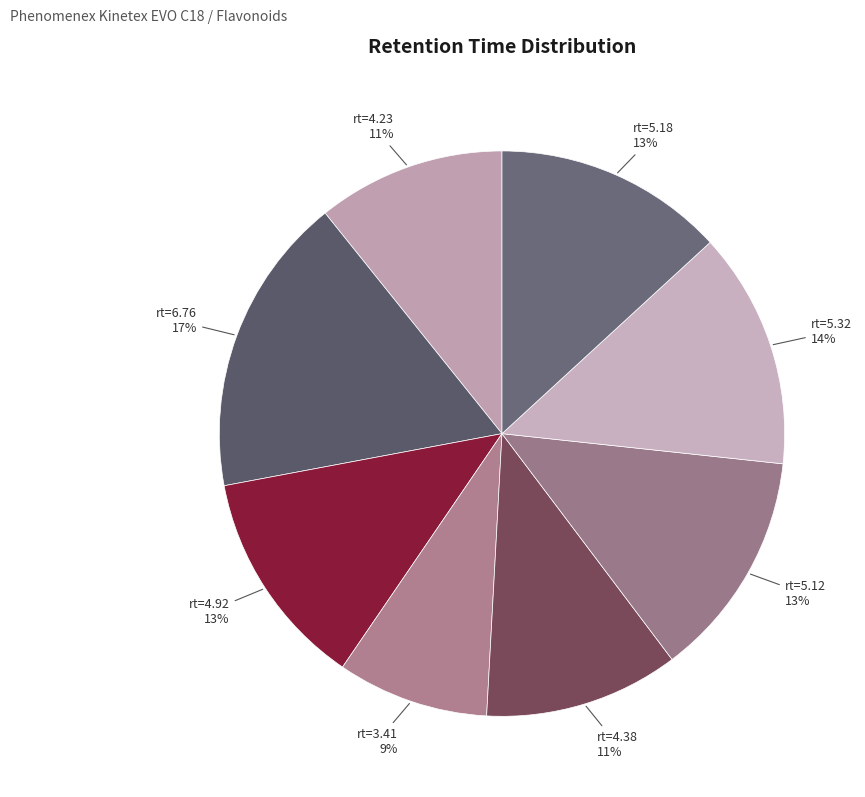

True or false: rt=5.32 accounts for 14% of the total.

True